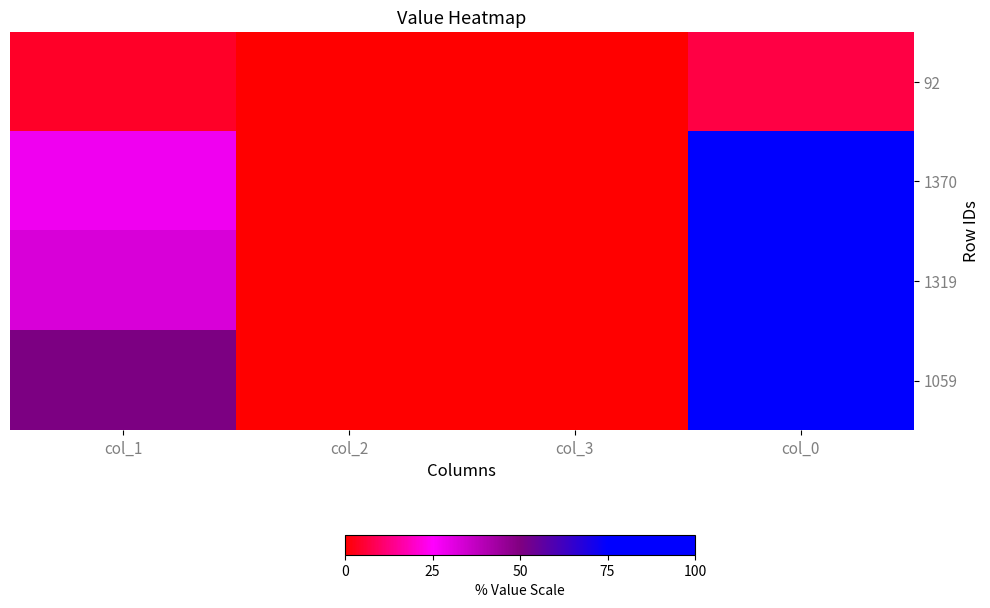

What is the total value across all series at col_2?

0.3